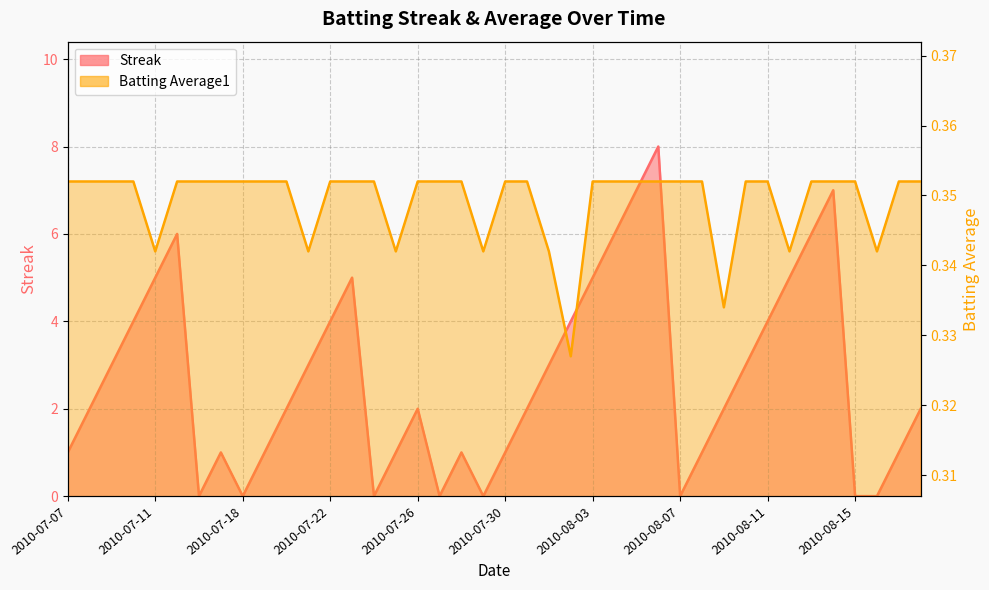

At which category does Streak reach its first local valley?

2010-07-16